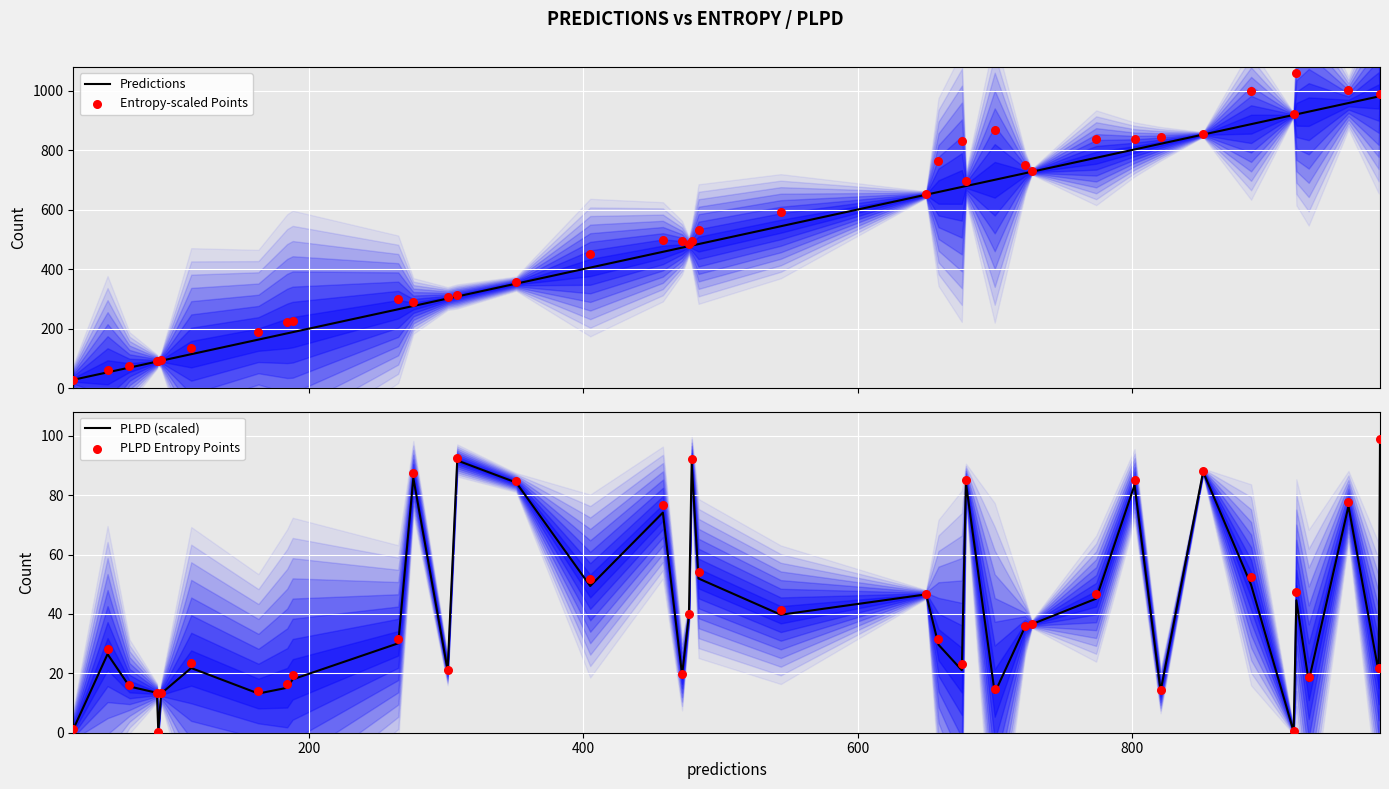

What is the maximum value for PLPD (scaled)?

98.7